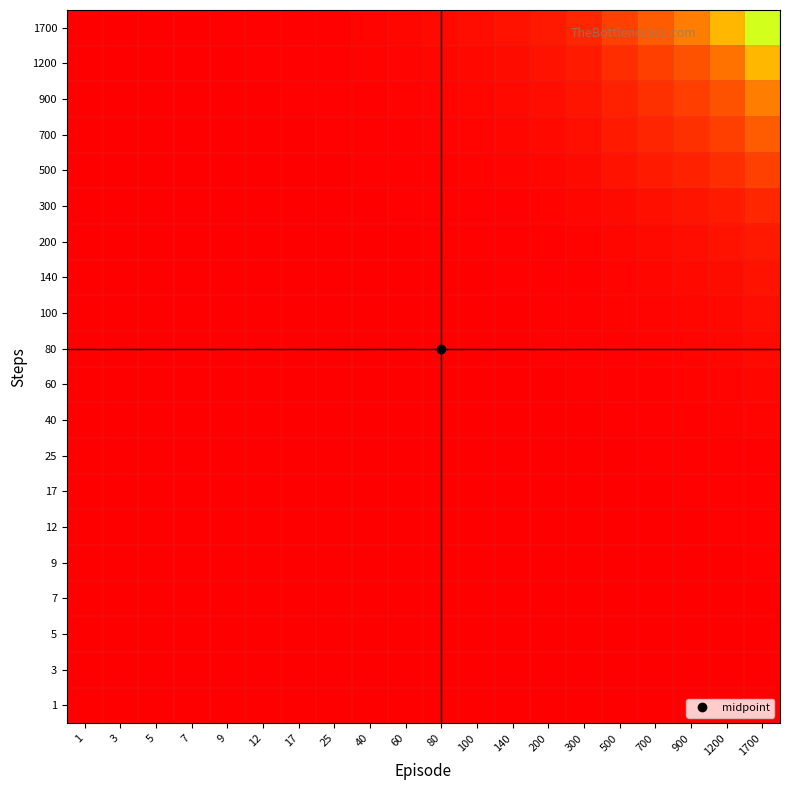

What is the greatest value displayed?

0.7